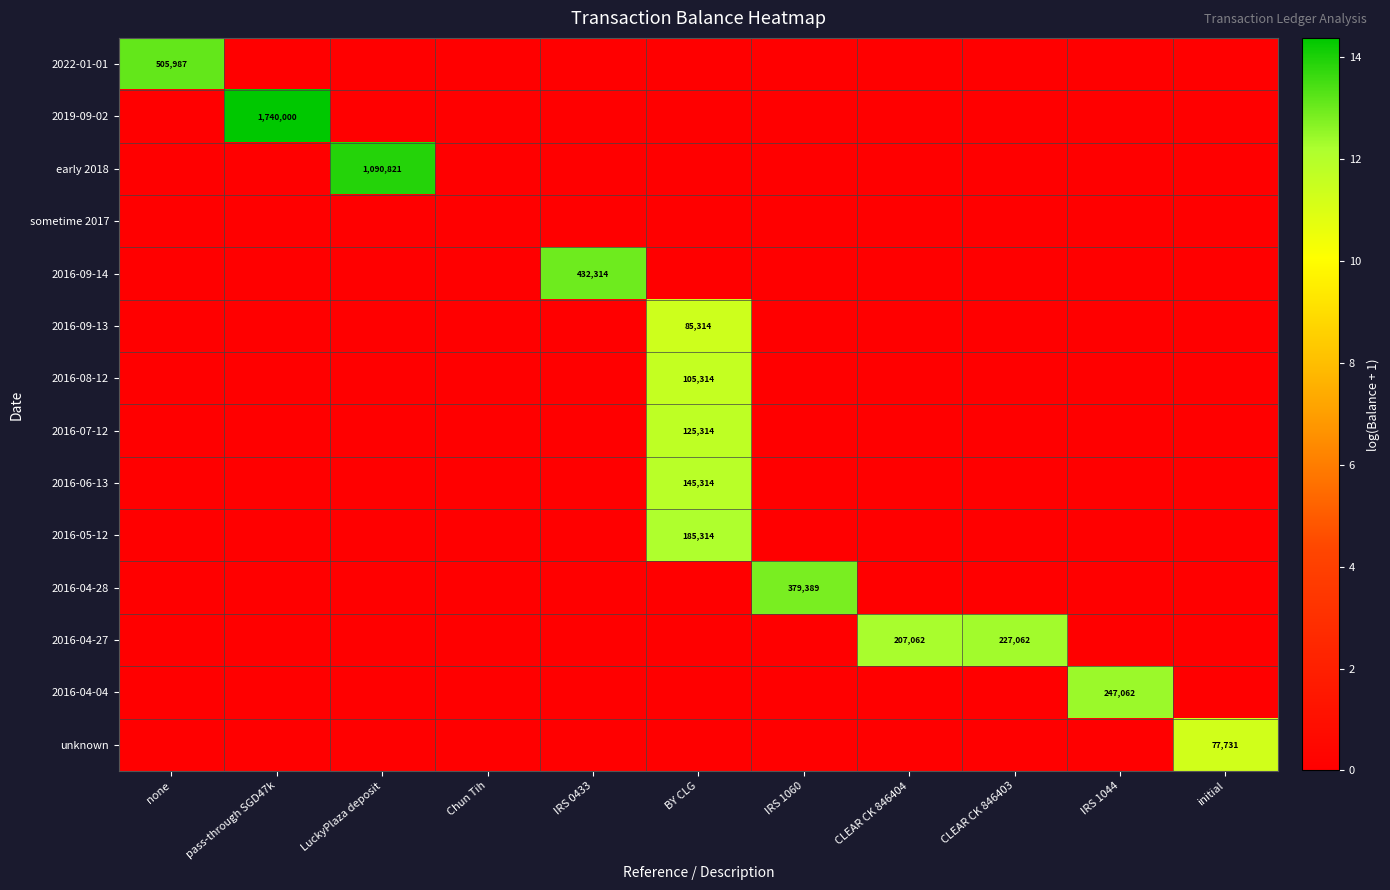

What is the difference between the maximum and minimum values in the 2019-09-02 series?

14.4